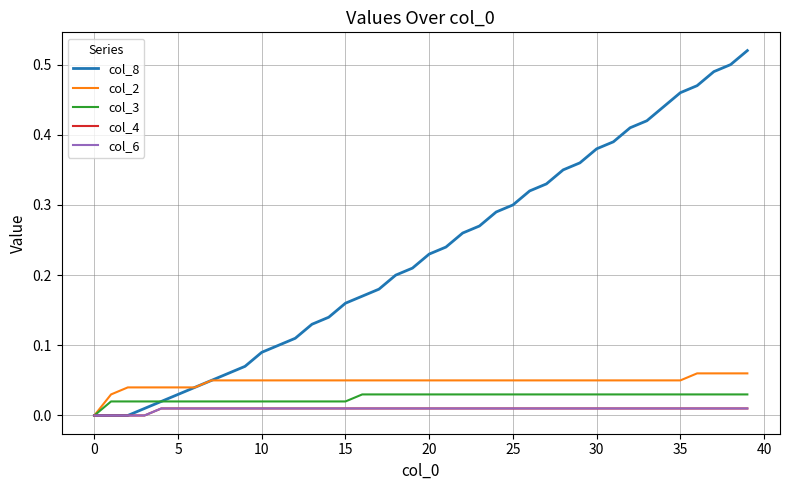

What is the maximum value shown in the chart?

0.5